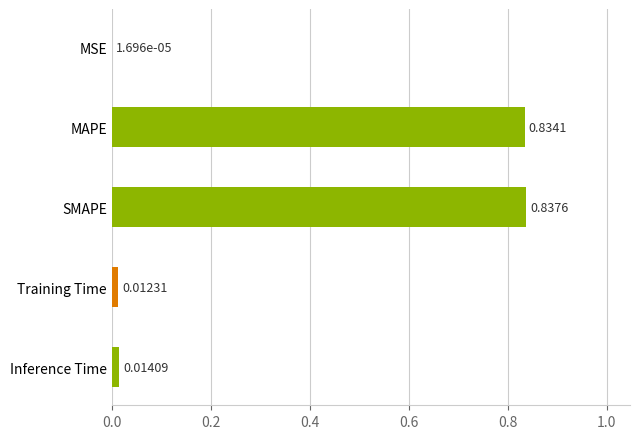

Where is the data nearest to the value 0?

MSE